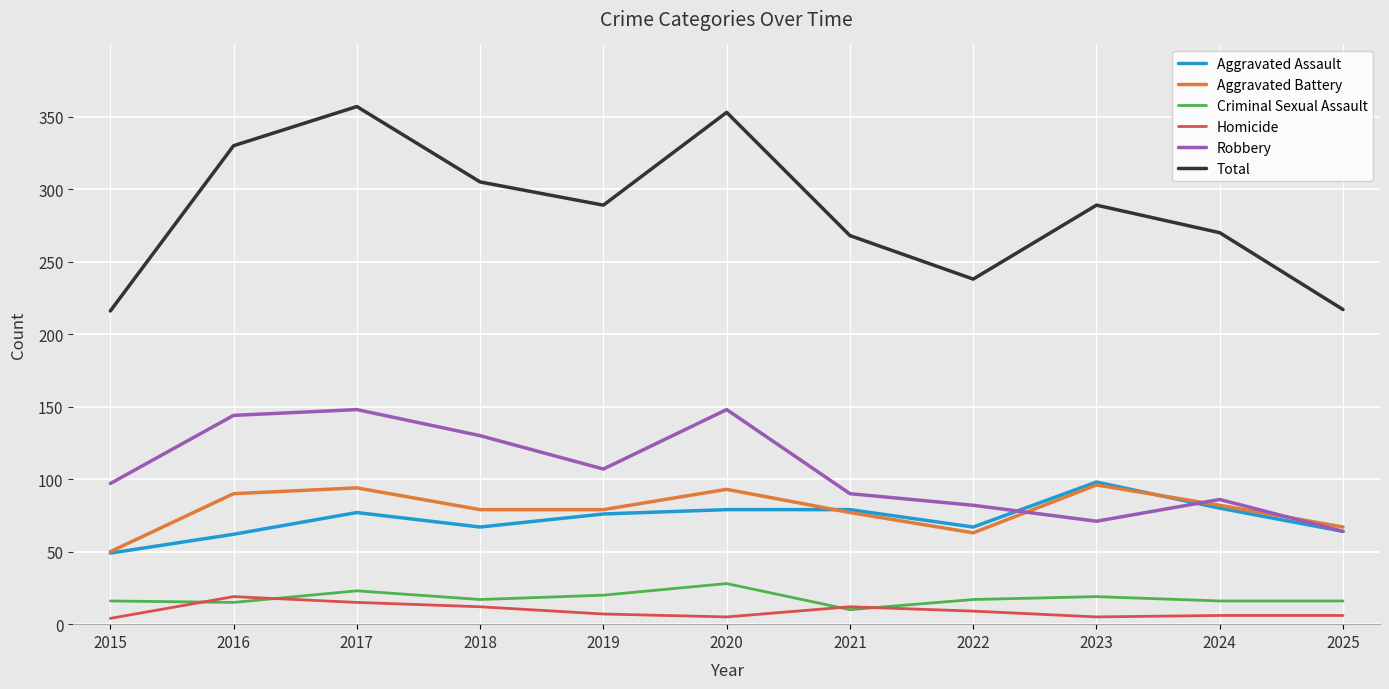

What is the approximate value of Homicide at 2022?

9